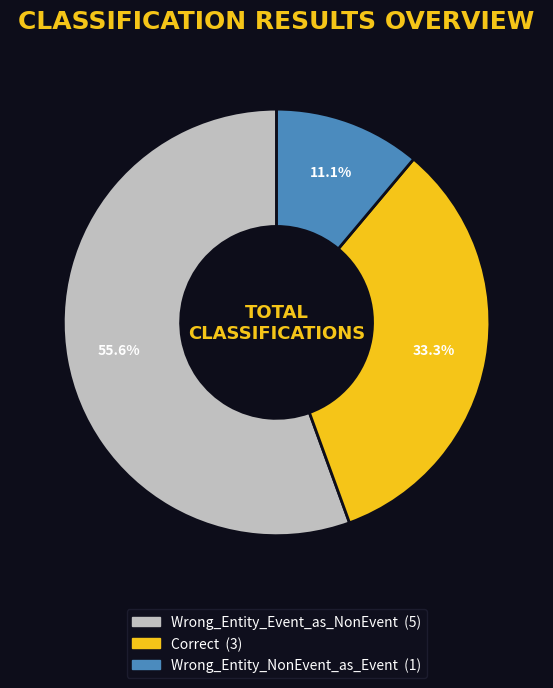

What is the largest slice in the pie chart?

Wrong_Entity_Event_as_NonEvent